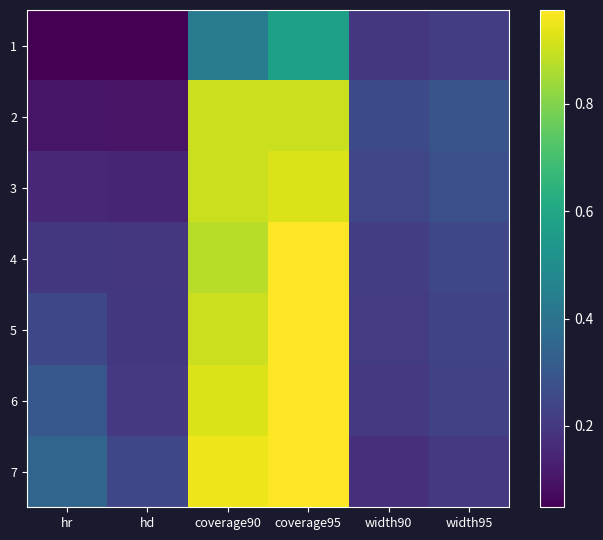

At hr, list the series in order from smallest to largest.

1, 2, 3, 4, 5, 6, 7